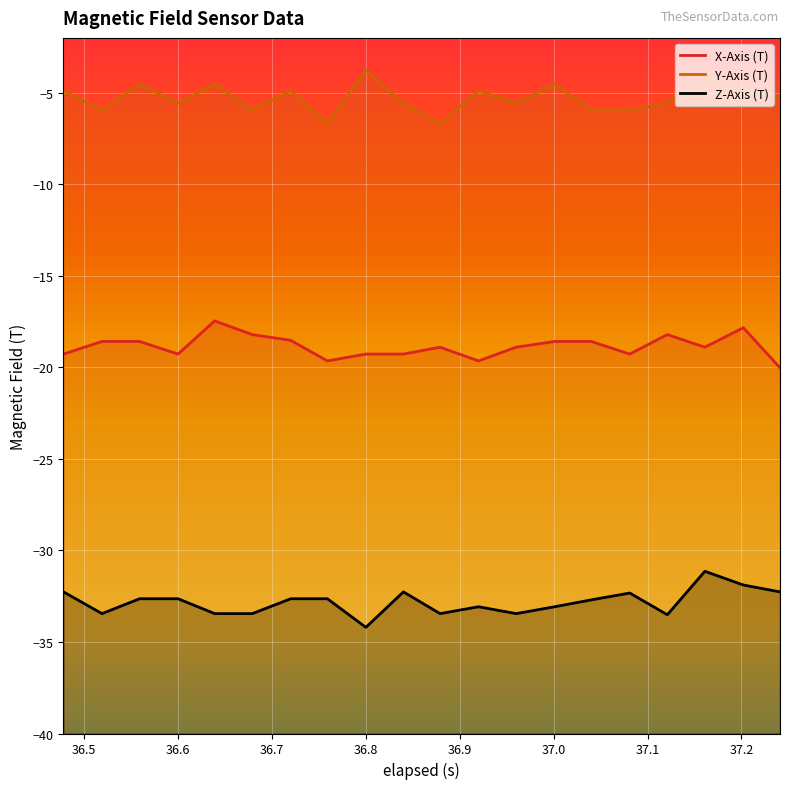

True or false: Z-Axis (T) and X-Axis (T) cross at least once.

False